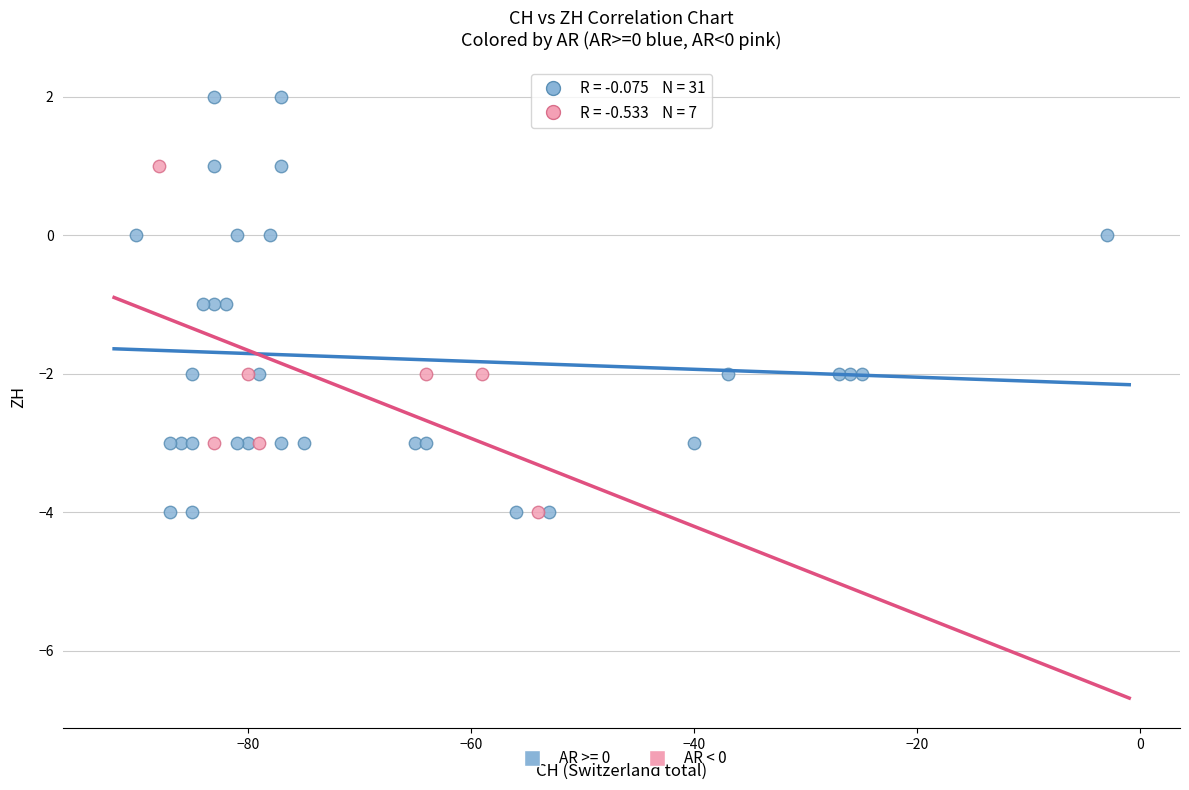

Which series contains the highest Y value?

AR >= 0